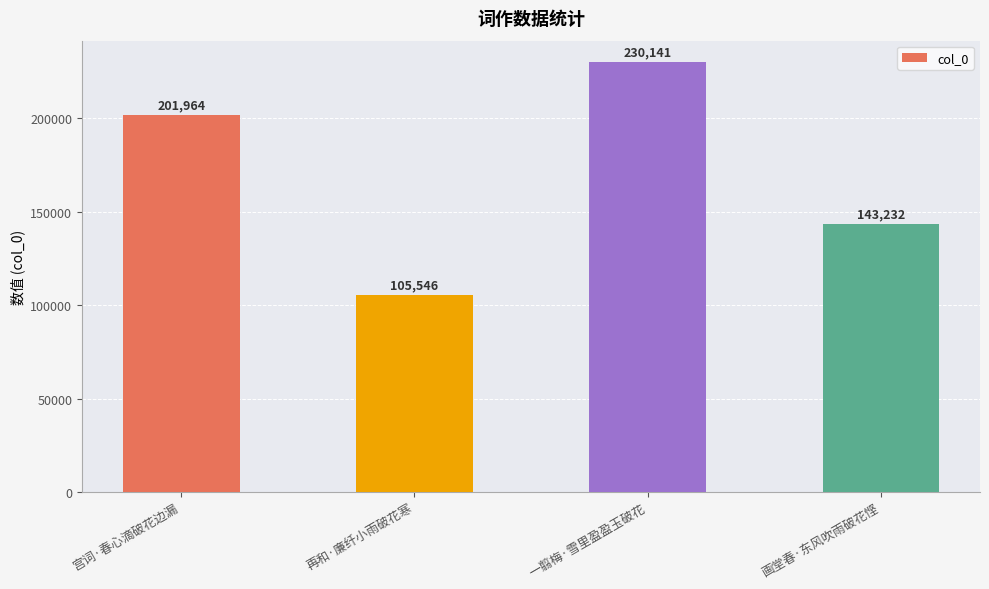

Between 宫词·春心滴破花边漏 and 再和·廉纤小雨破花寒, which is larger?

宫词·春心滴破花边漏